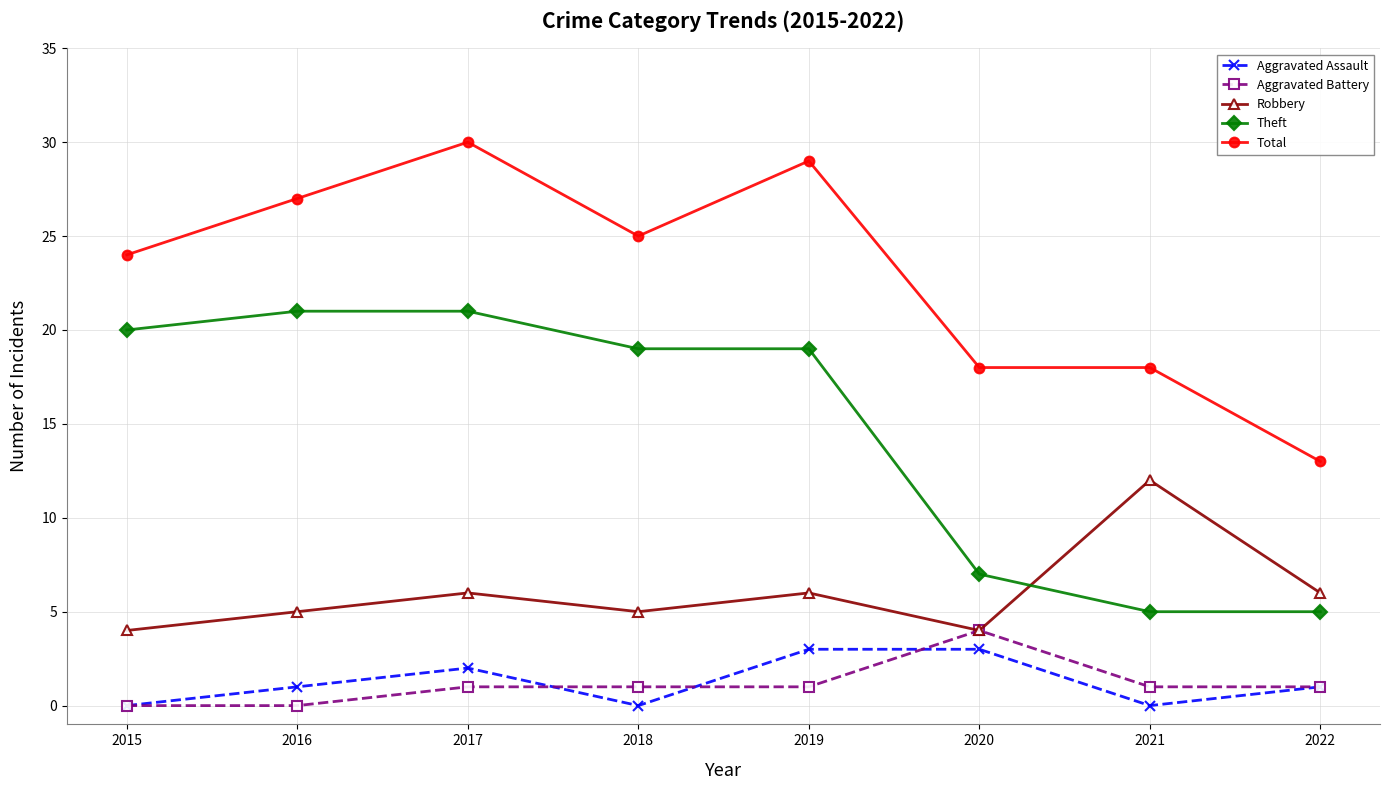

What is the total value across all series at 2015?

48